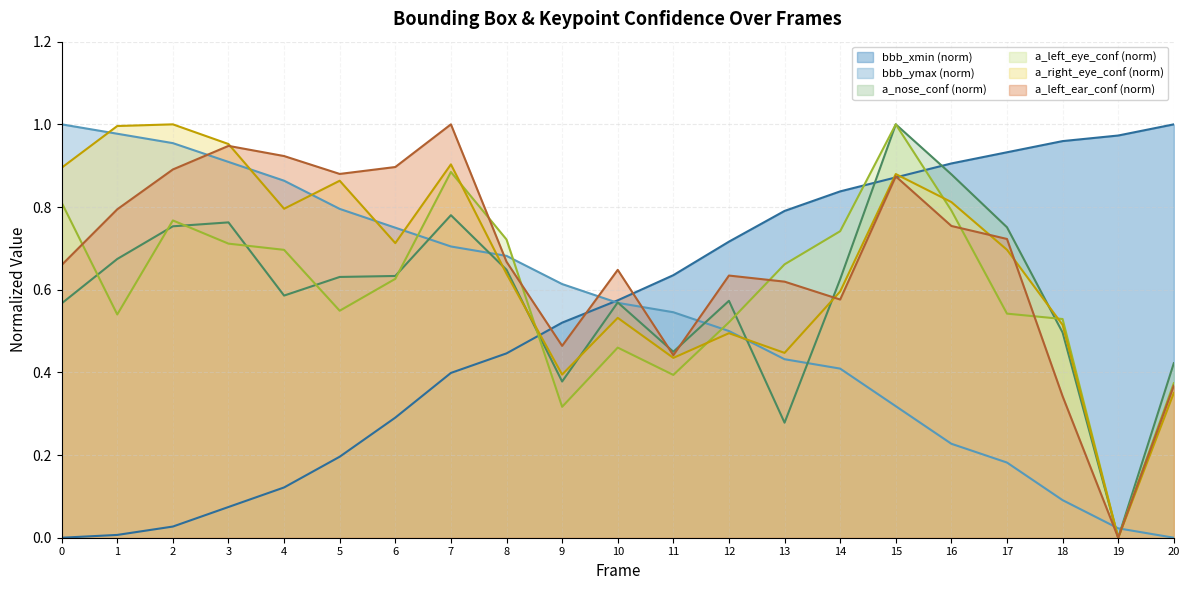

What is the total value across all series at 4?

4.0